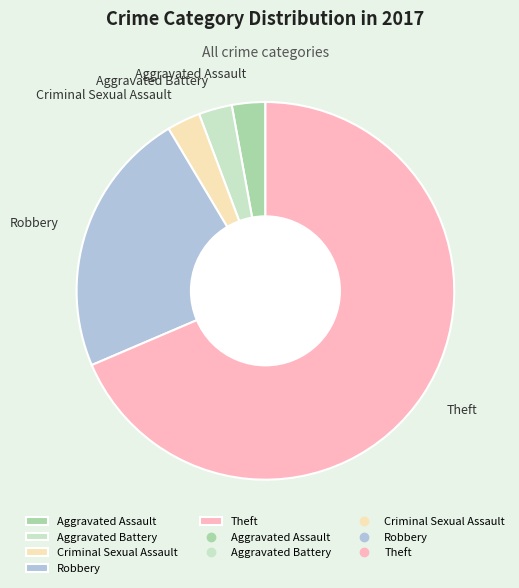

The Criminal Sexual Assault slice represents 3% of the pie. True or false?

True